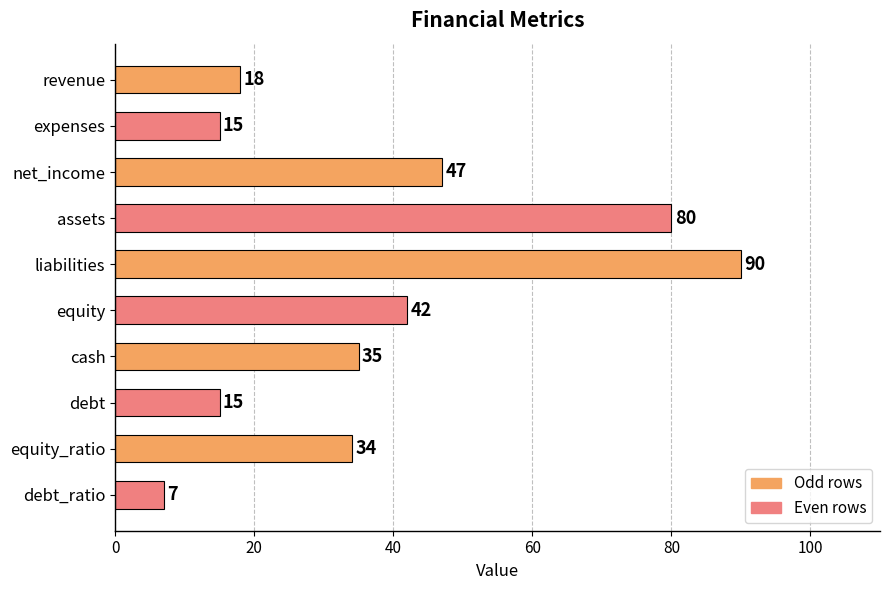

What is the greatest value displayed?

90